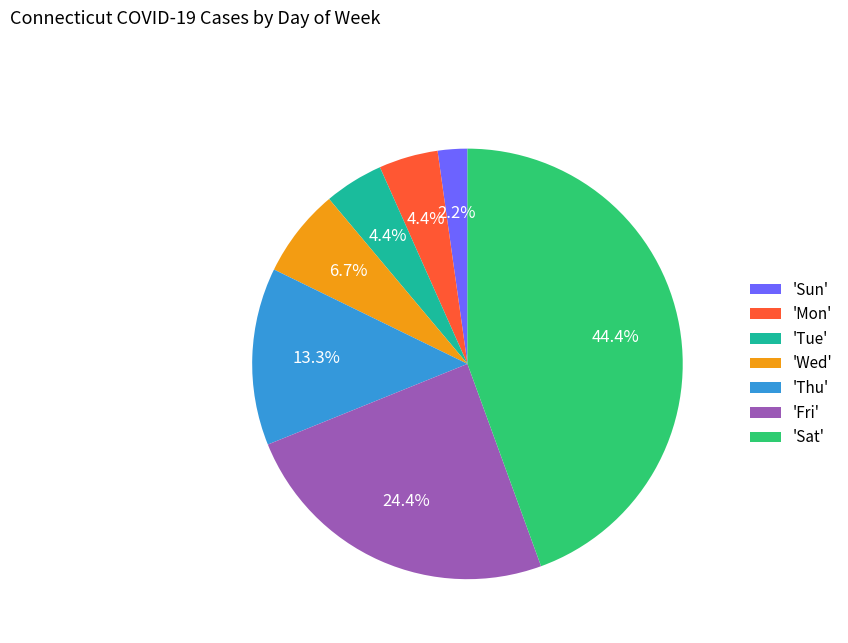

Approximately how many times larger is the value at 'Mon' compared to 'Wed'?

0.7